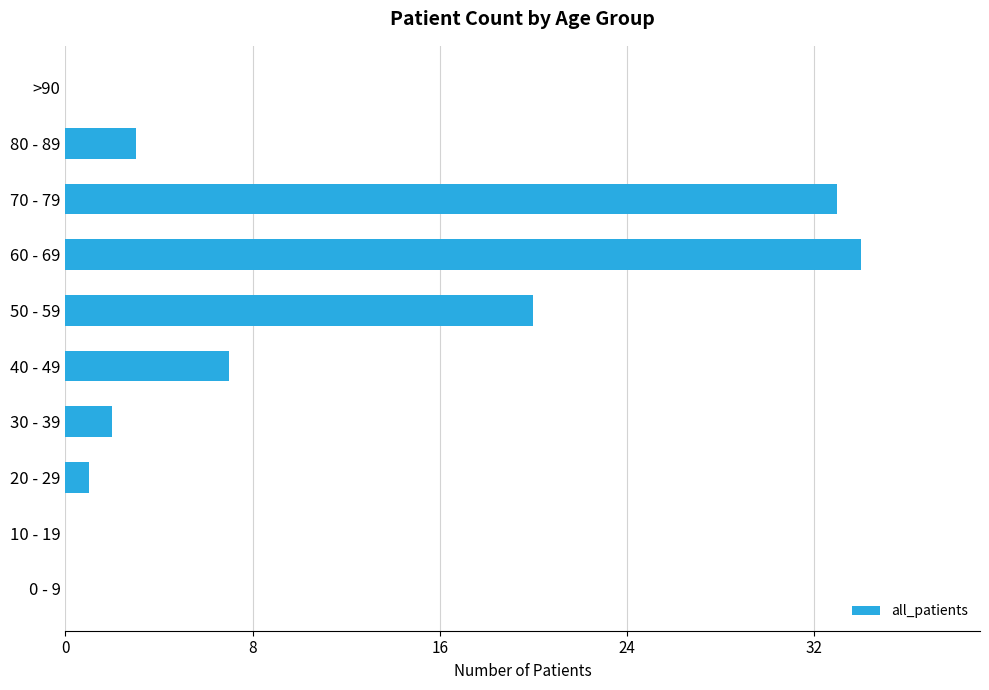

Which category has the highest value across all series?

60 - 69